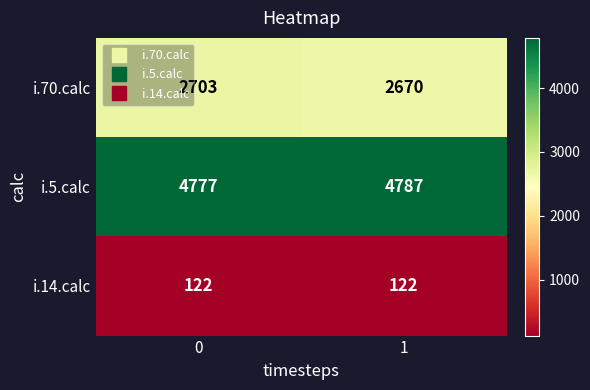

Which series has the largest range (max minus min)?

i.70.calc